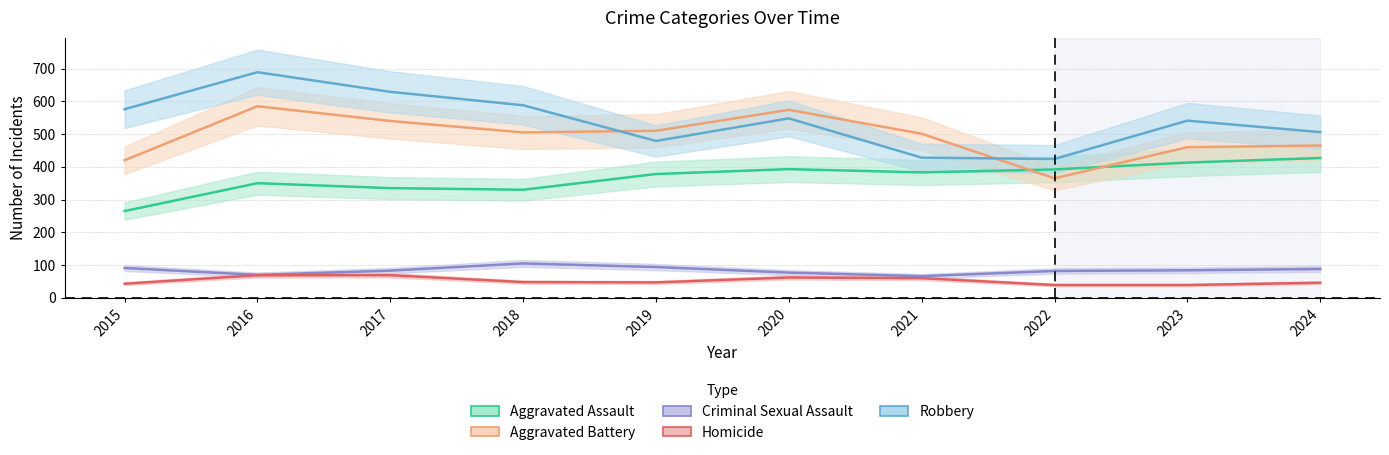

True or false: Aggravated Battery and Homicide cross at least once.

False